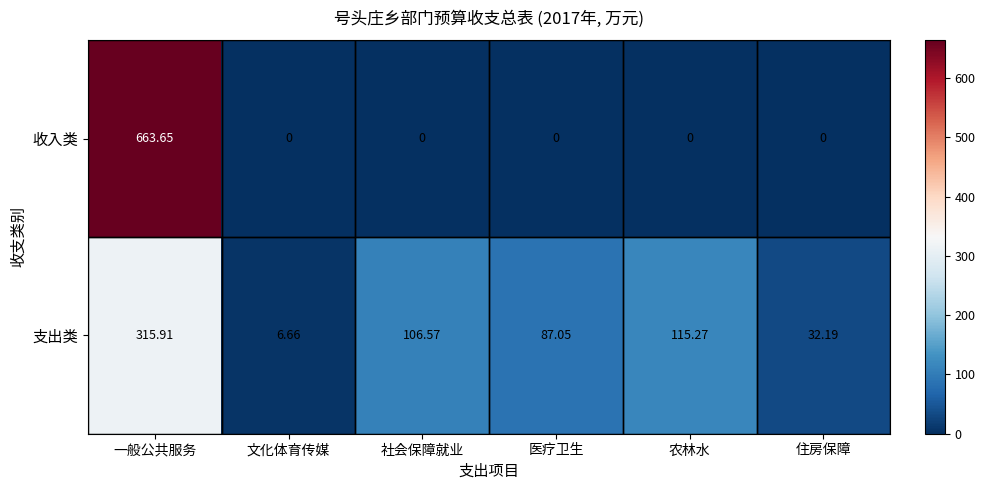

Between 文化体育传媒 and 社会保障就业, which series saw the biggest shift?

支出类